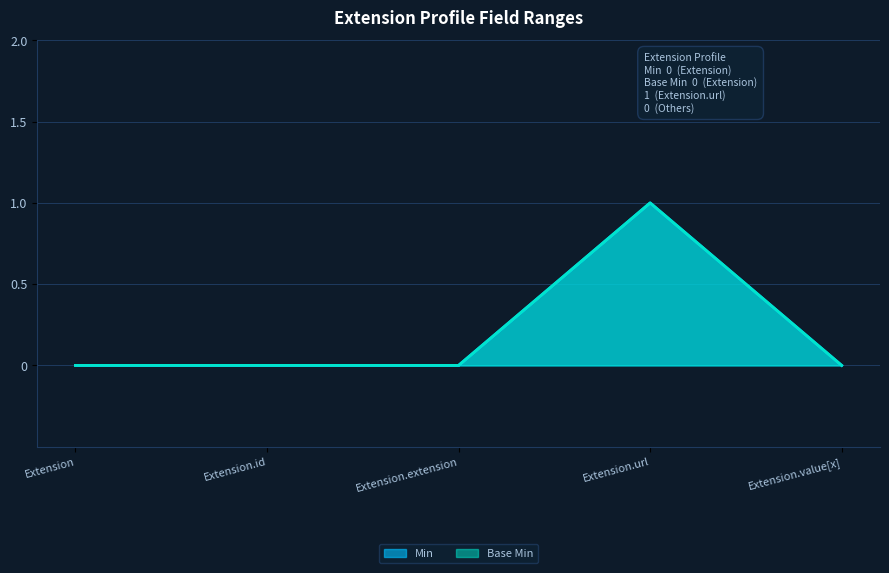

At which label is Base Min closest to 0?

Extension